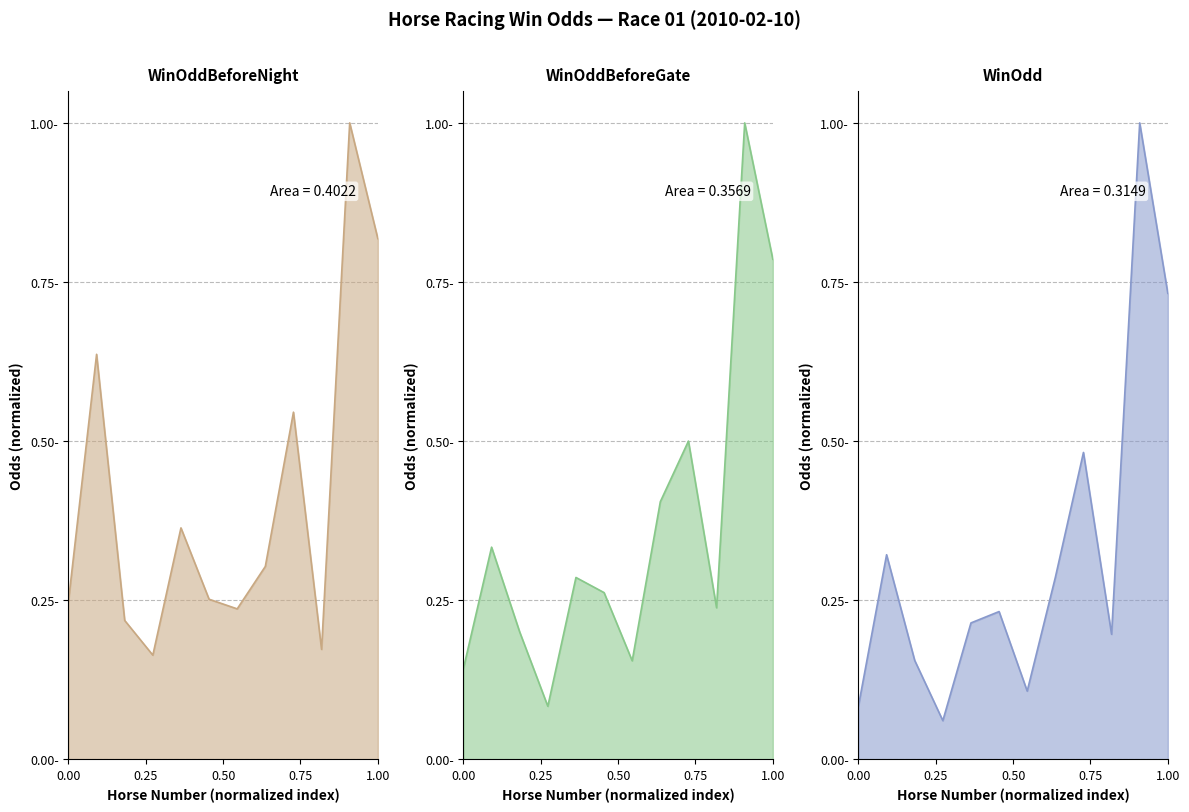

What is the difference between the maximum and second lowest values in the WinOddBeforeNight series?

0.8